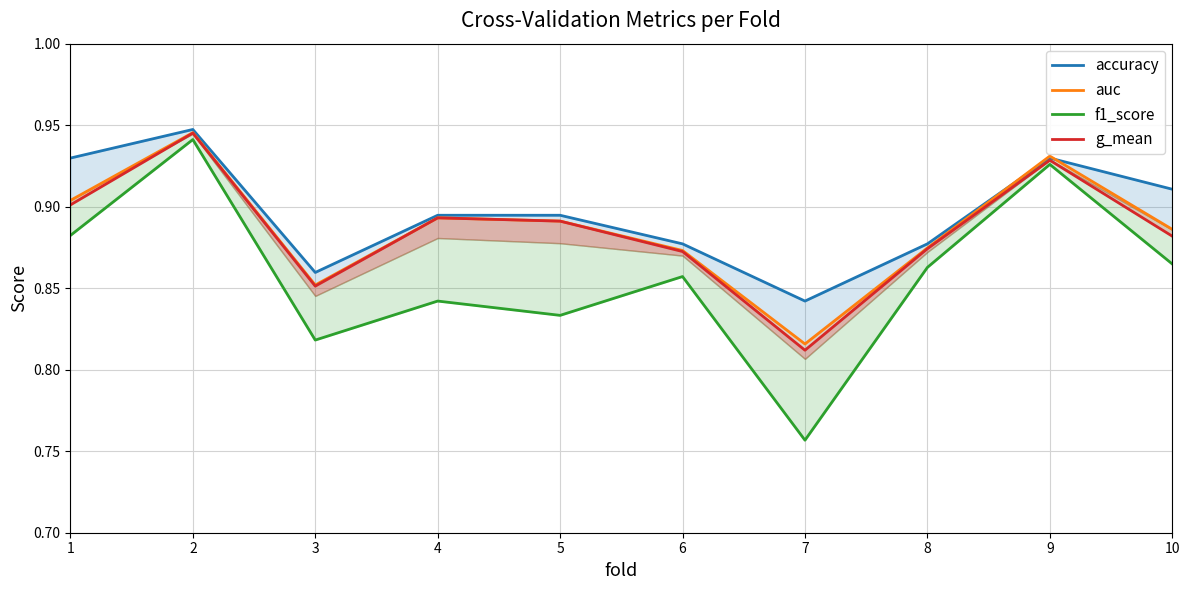

Count the accuracy values in the range 0 to 1.

10